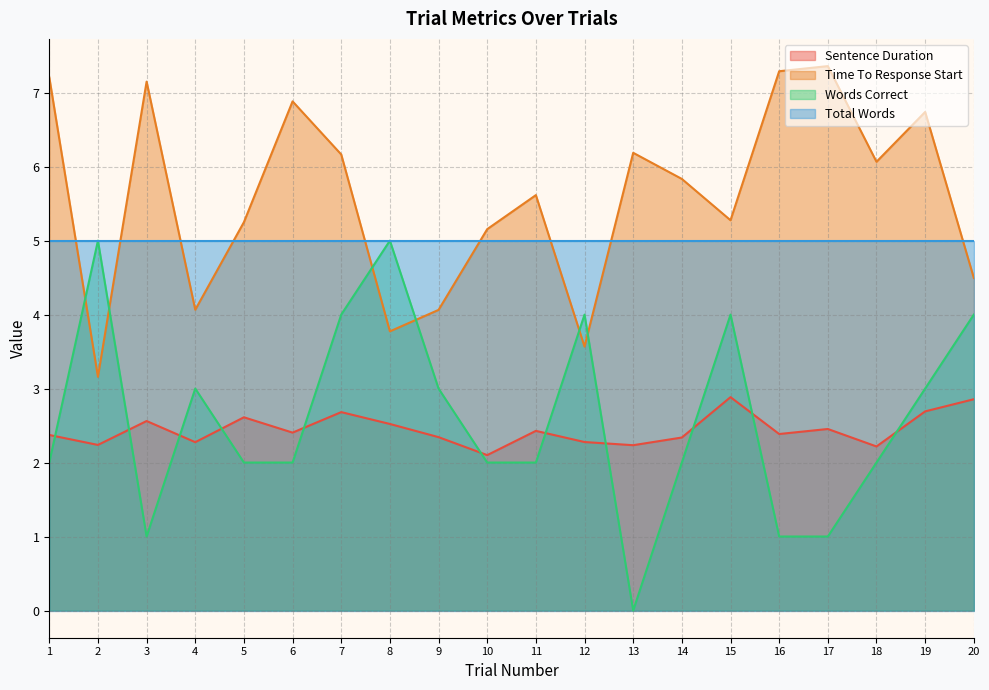

True or false: Time To Response Start has a value of 5.2 at 10.

True